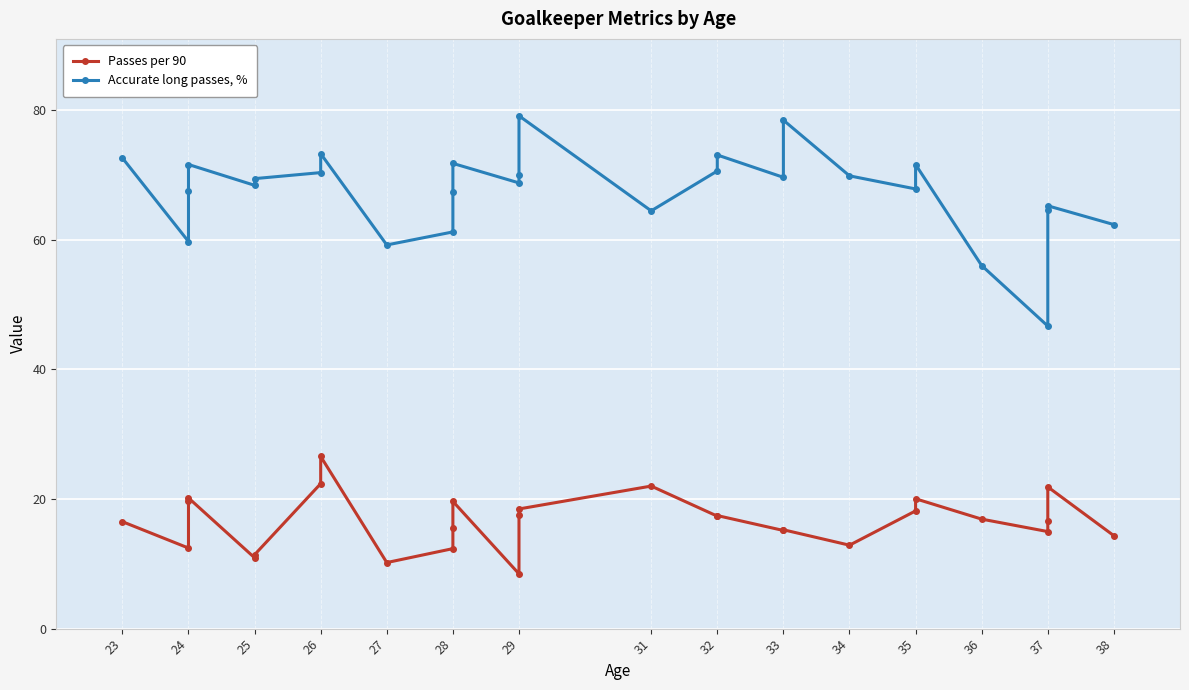

At 25, list the series in order from smallest to largest.

Passes per 90, Accurate long passes, %